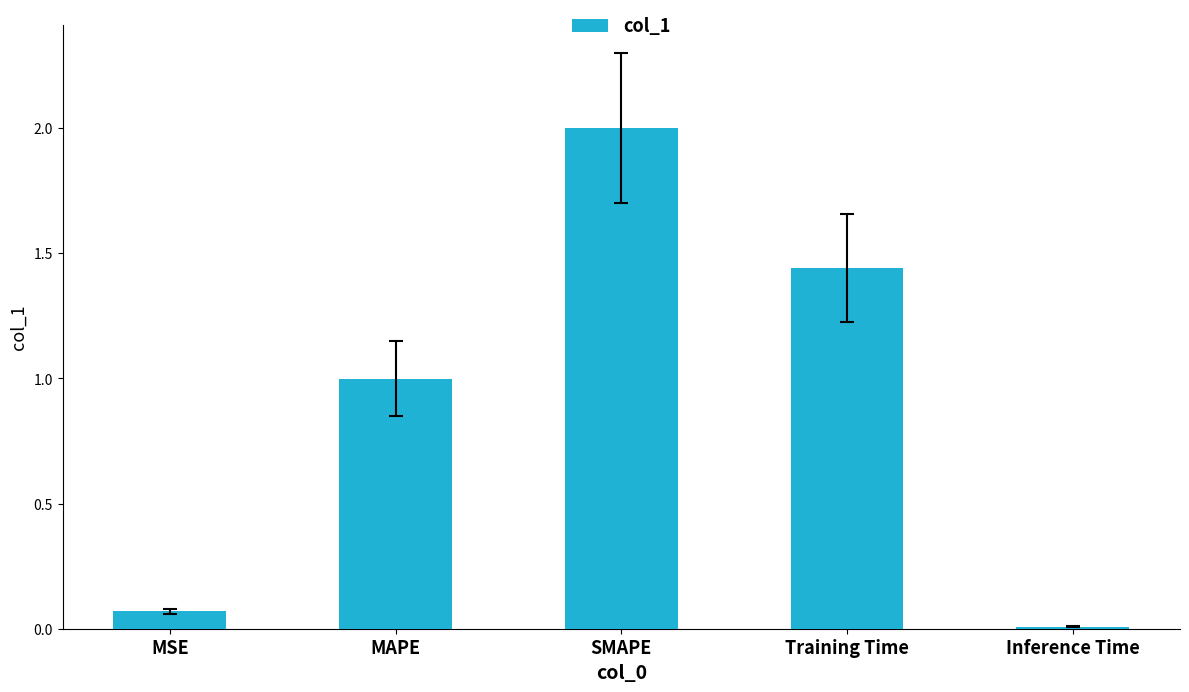

At which label is the value closest to 1?

MAPE